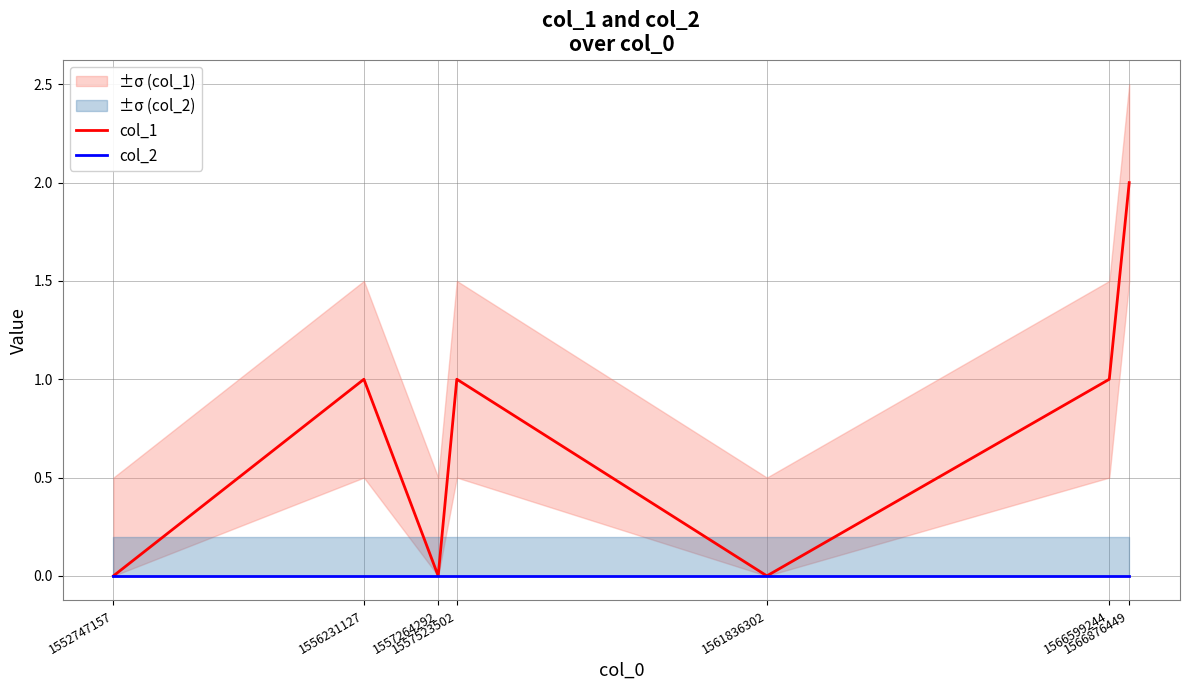

How many data points in col_1 are less than 1?

3